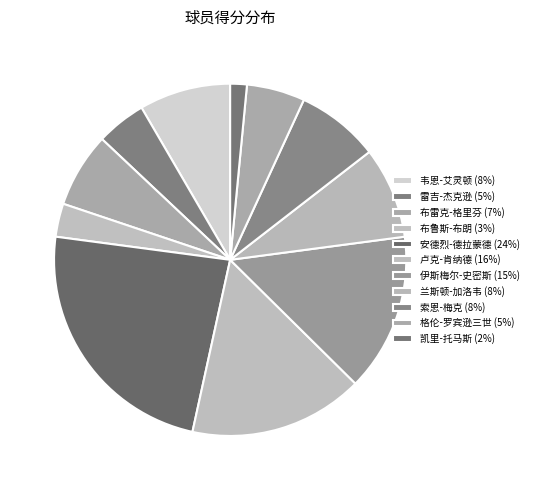

To the nearest percent, what is the average slice percentage?

9%